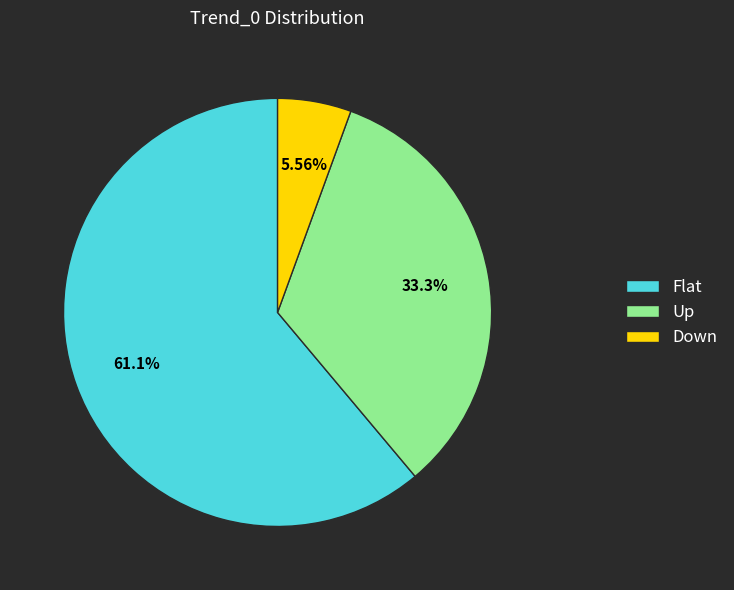

Combined, what portion of the pie is Up and Flat?

94.4%